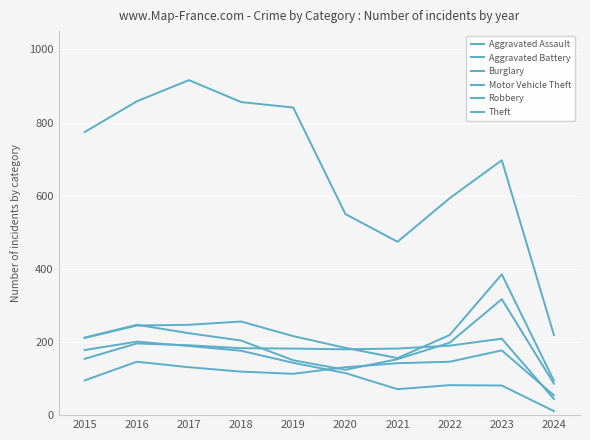

Is this an area chart (filled region under the line)?

No